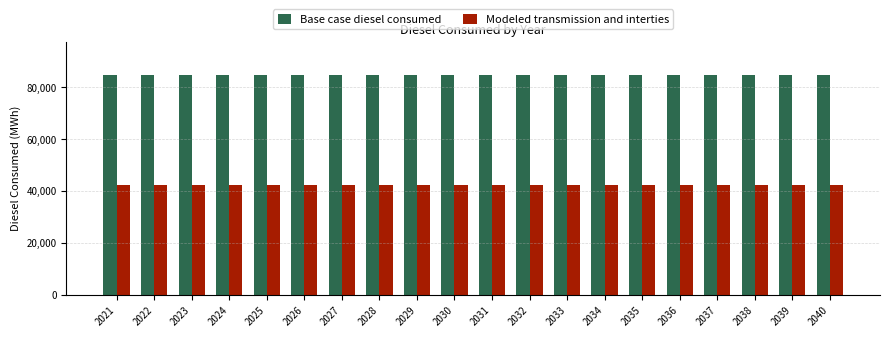

What is the value of the Modeled transmission and interties bar at the 17th from the left?

42376.0